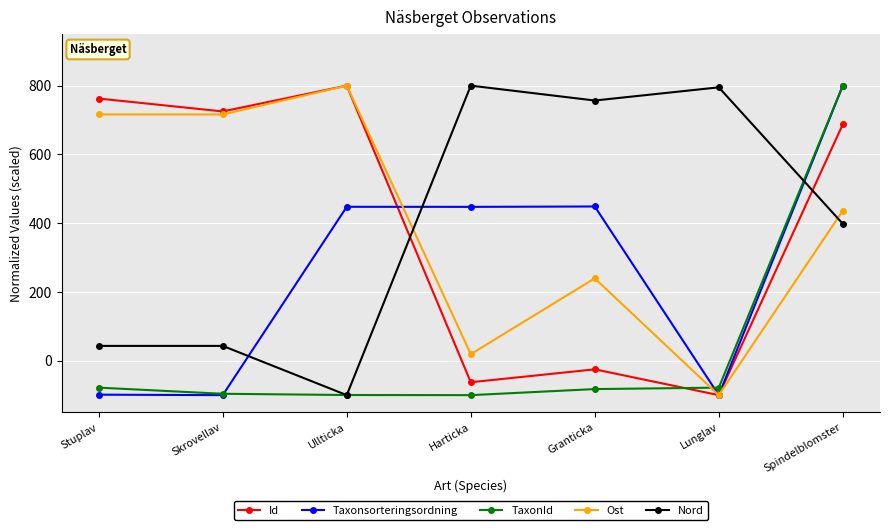

Is this an area chart (filled region under the line)?

No